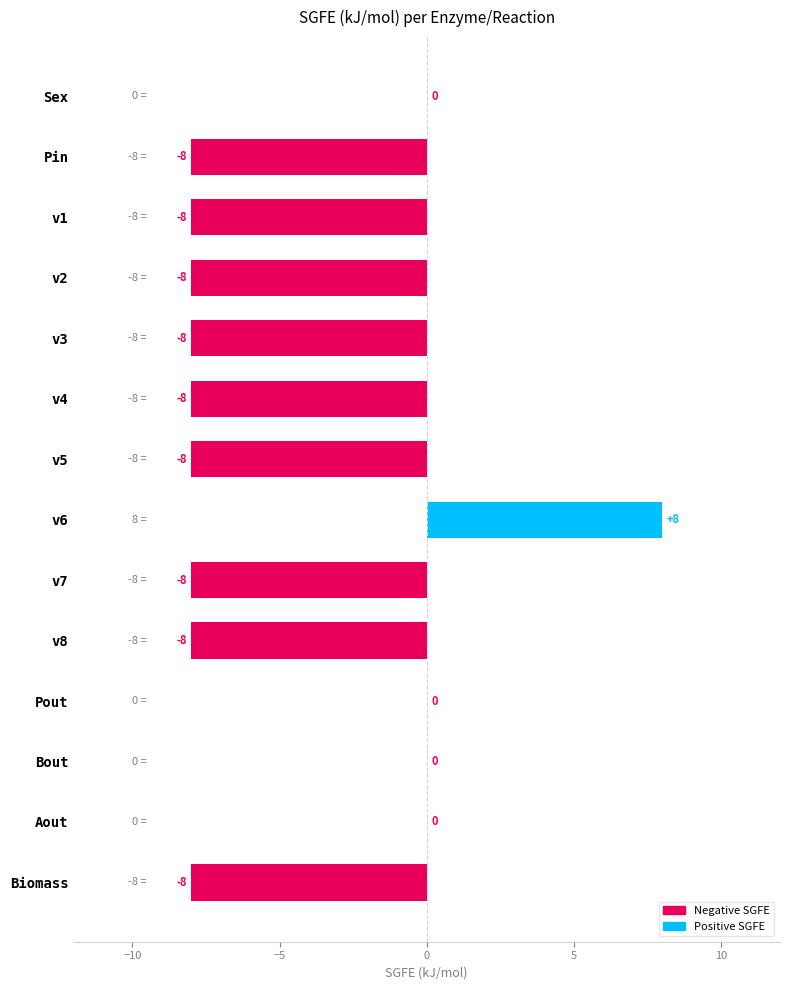

Are the bars horizontal?

Yes